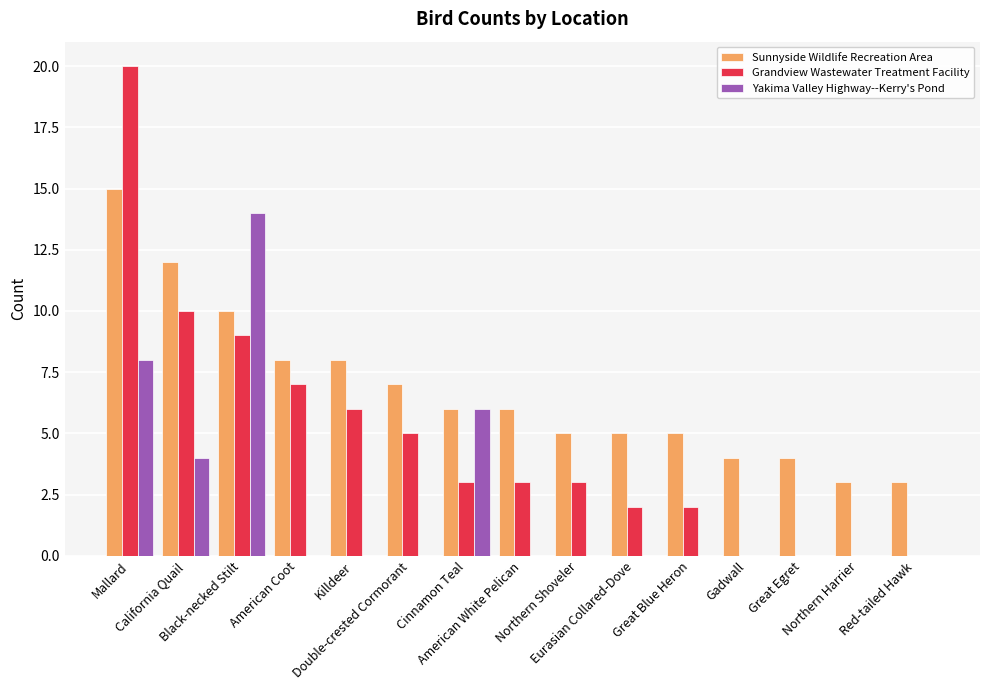

Count the number of categories in the chart.

15